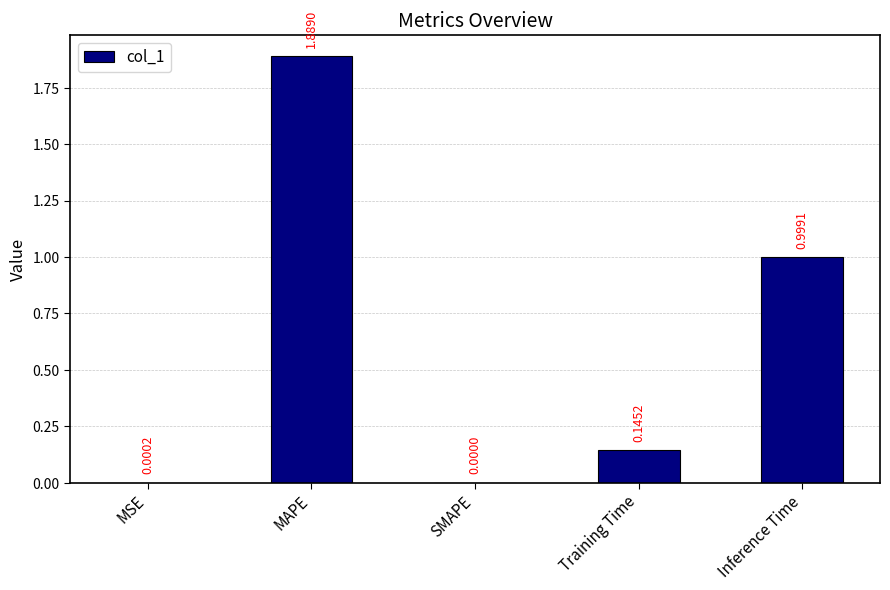

What is the sum of the values at SMAPE and Inference Time?

1.0